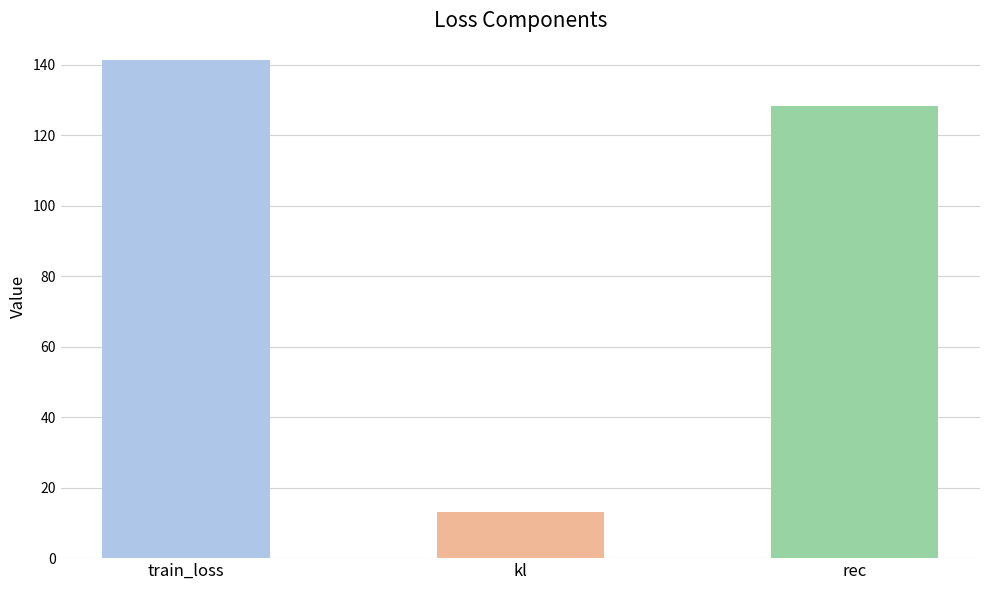

What is the label of the 2nd bar from the right?

kl